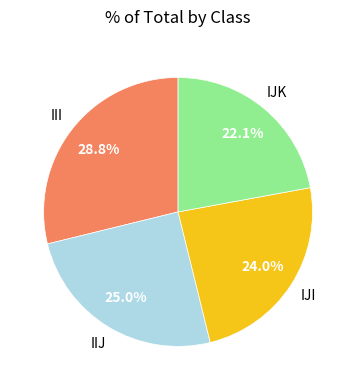

Which category has the biggest portion of the pie?

III